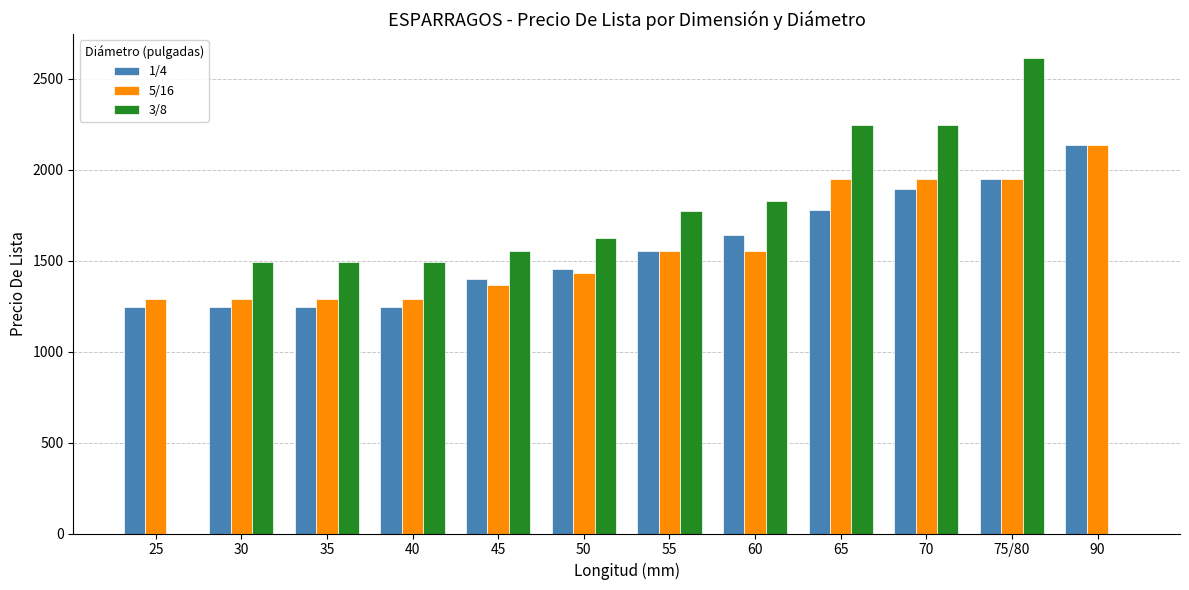

What value does the 1/4 series have at 90?

2132.8